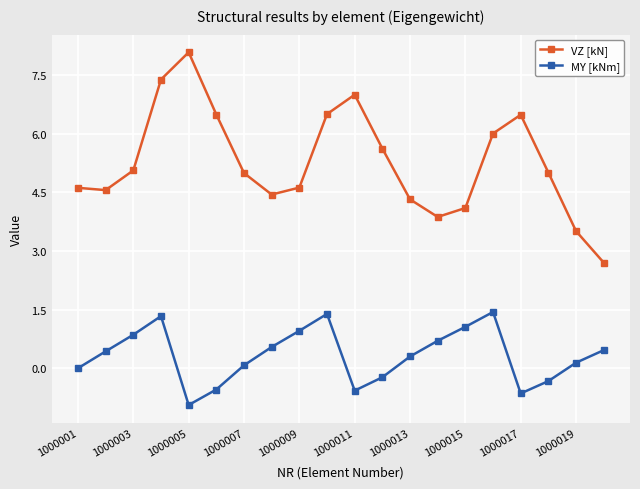

What is the difference between the second highest and second lowest values in the VZ [kN] series?

3.9